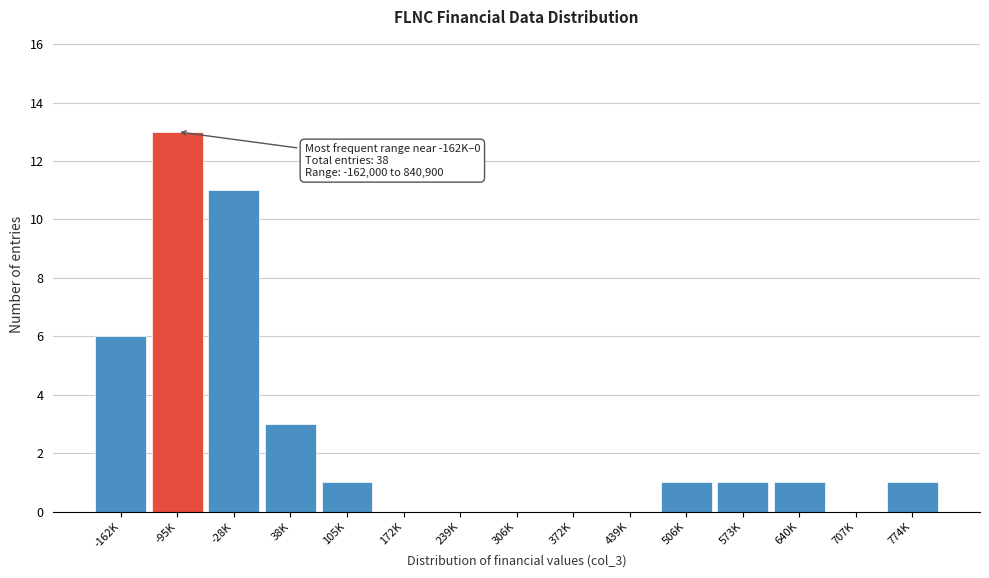

Reading left to right, extract all data points from this chart.

-162K=6	-95K=13	-28K=11	38K=3	105K=1	172K=0	239K=0	306K=0	372K=0	439K=0	506K=1	573K=1	640K=1	707K=0	774K=1